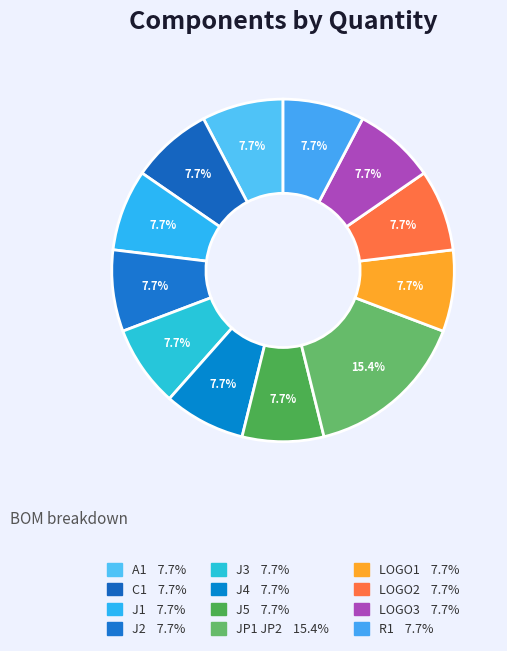

Rank the categories by value from highest to lowest.

JP1 JP2, A1, C1, J1, J2, J3, J4, J5, LOGO1, LOGO2, LOGO3, R1